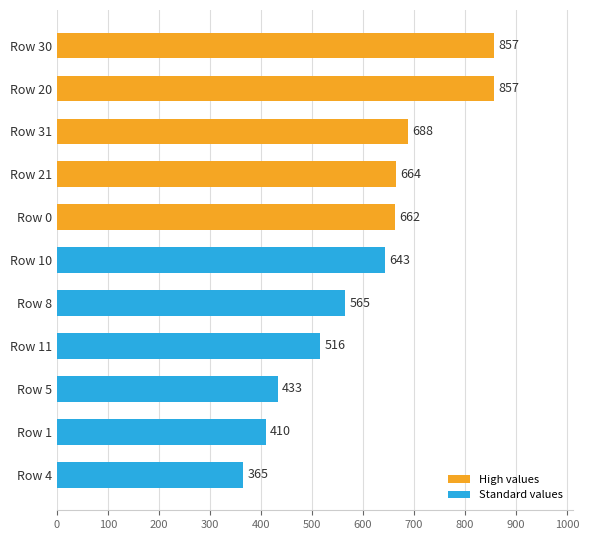

Are the bars grouped side by side (vs. stacked)?

No